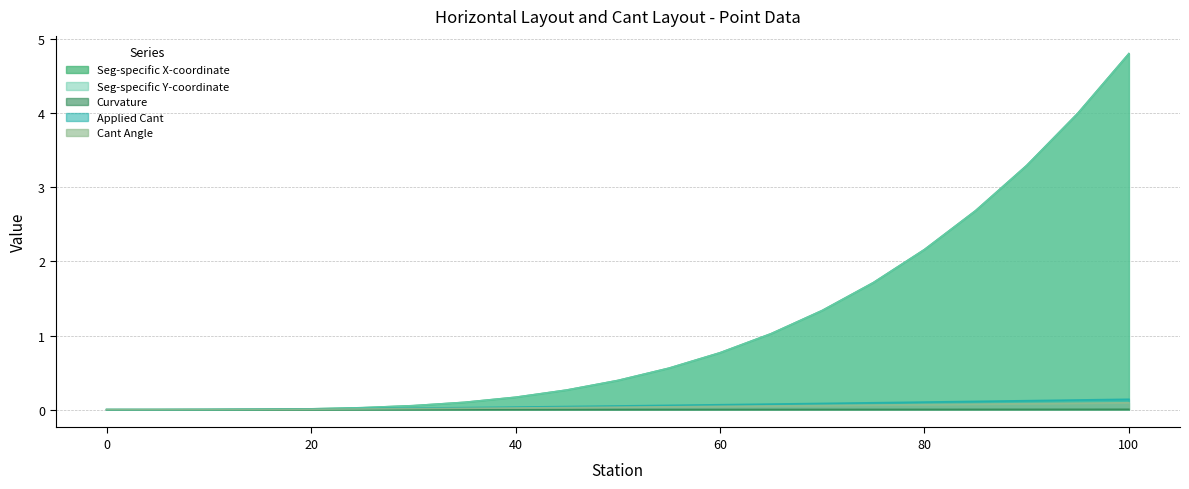

Does the chart have visible grid lines?

Yes